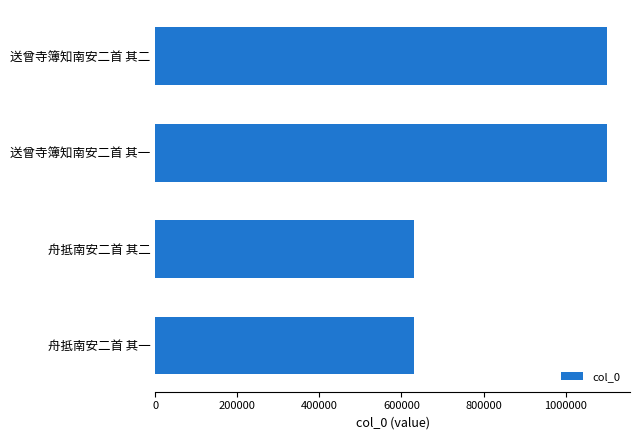

Approximately how many times larger is the value at 送曾寺簿知南安二首 其一 compared to 舟抵南安二首 其一?

1.7